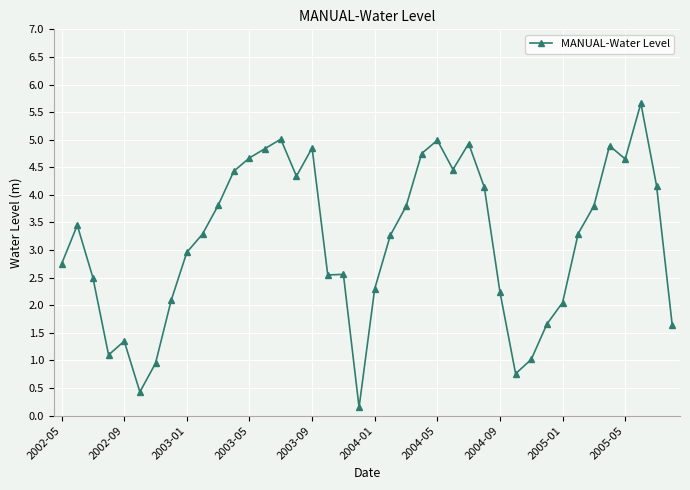

What is the difference between the maximum and minimum values?

5.5